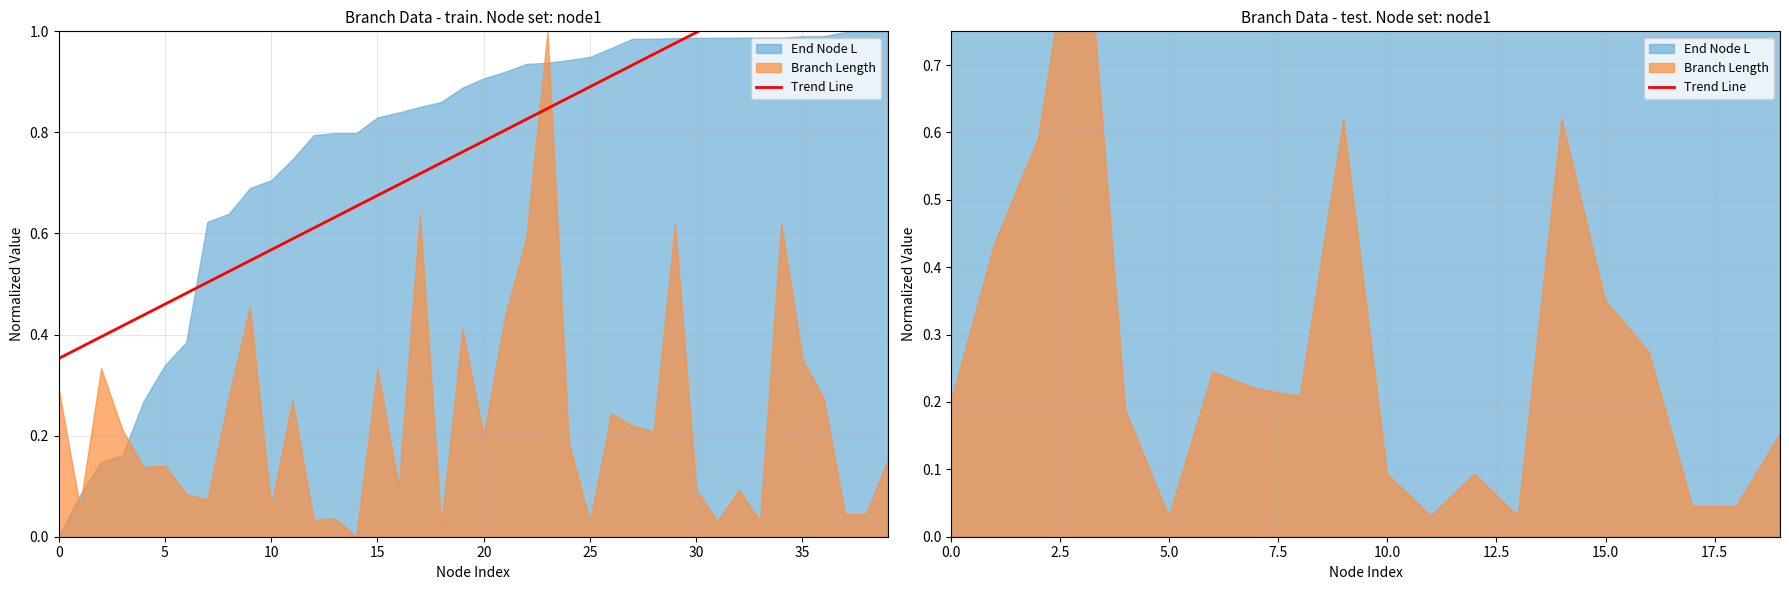

Between 5.0 and 10.0, which is larger?

10.0